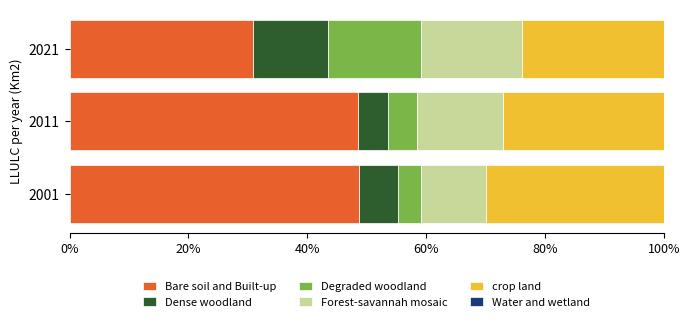

What is the lowest value of the Bare soil and Built-up series?

30.9